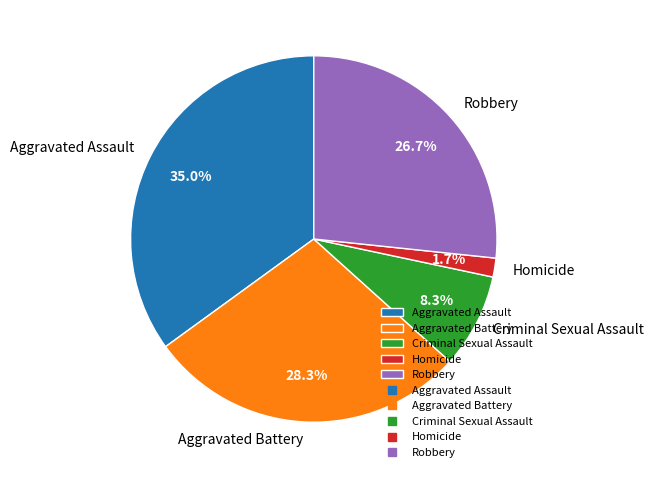

Approximately how many times larger is the value at Aggravated Assault compared to Aggravated Battery?

1.2